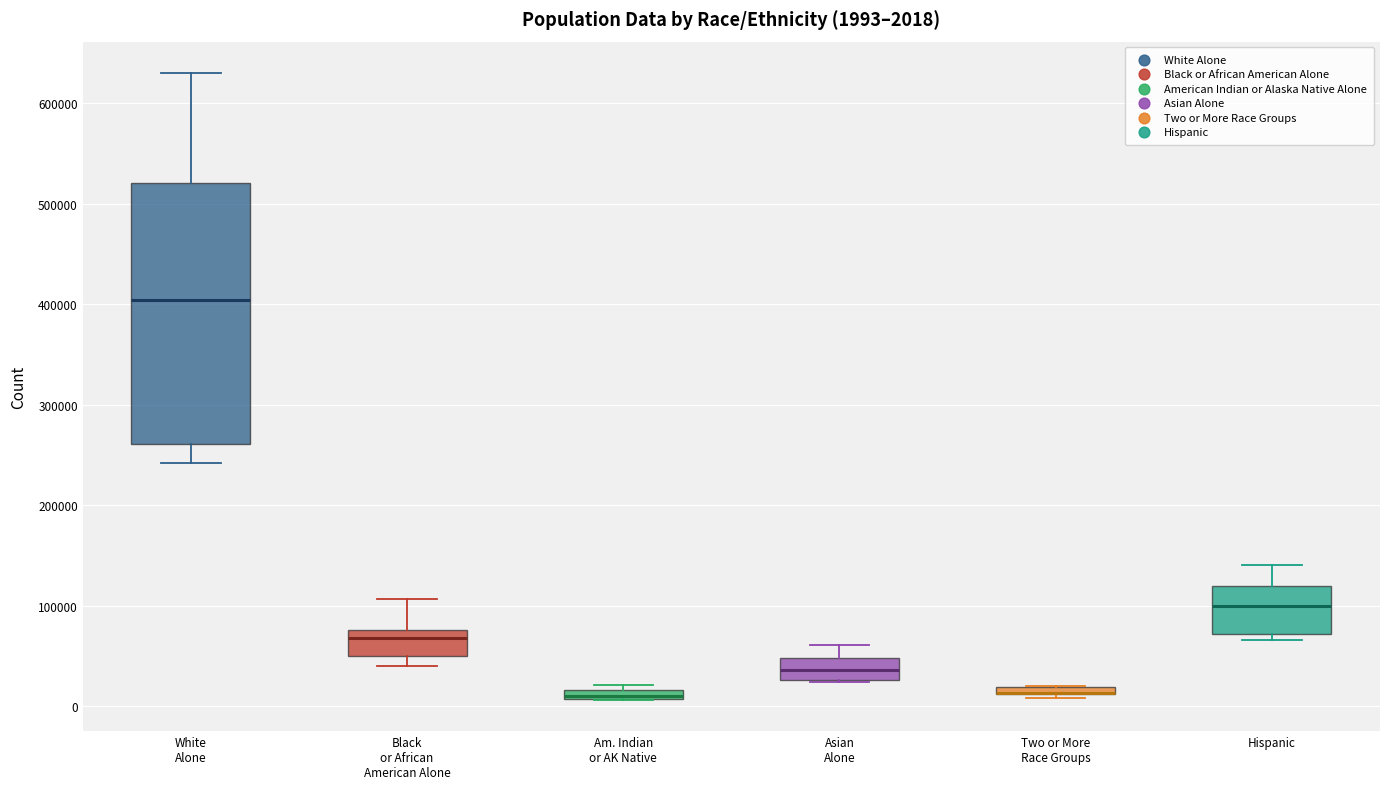

Which box is the tallest, from its lower edge to its upper edge?

White Alone